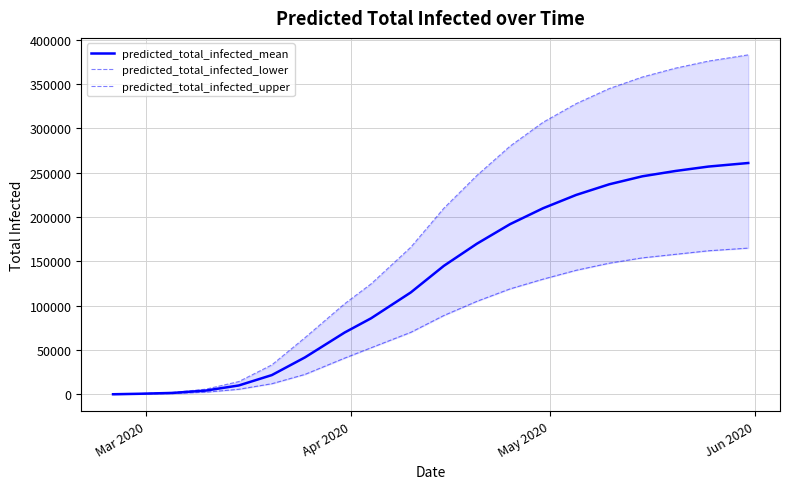

What is the maximum value for predicted_total_infected_mean?

261000